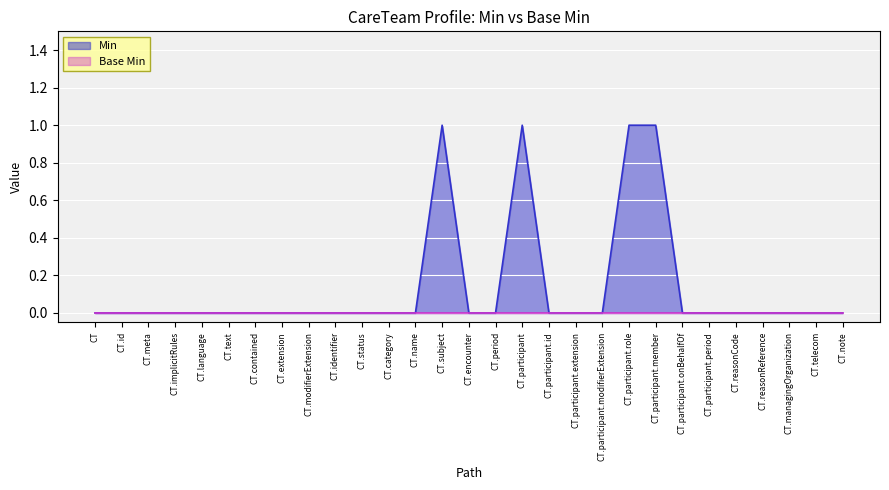

What position from the right is CT.participant?

13